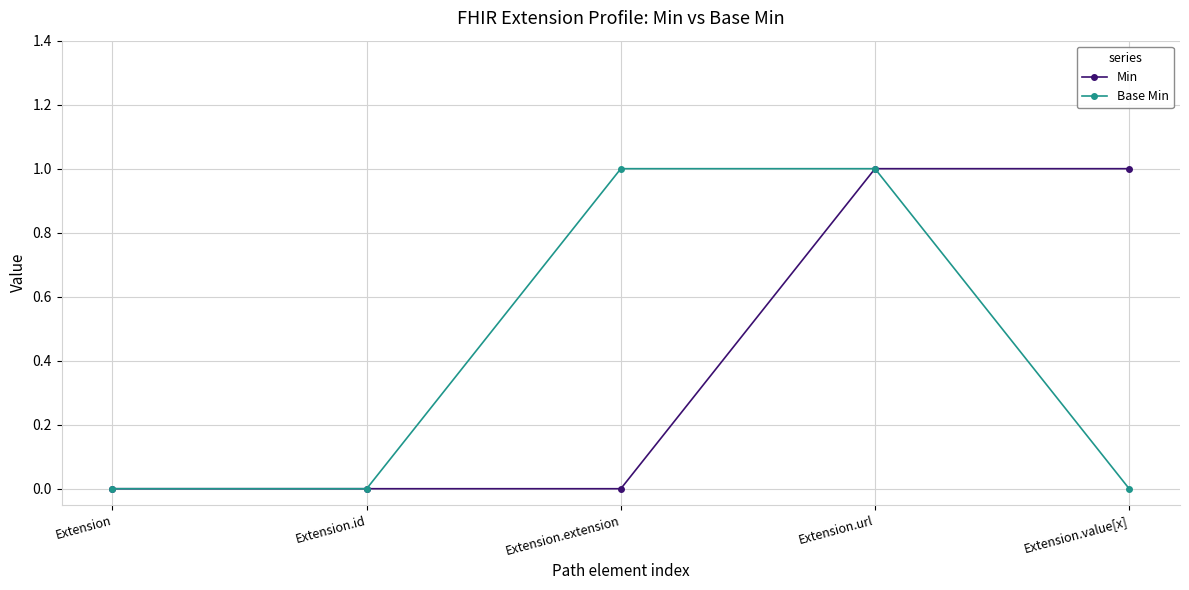

The value of Min at Extension is 0. True or false?

True